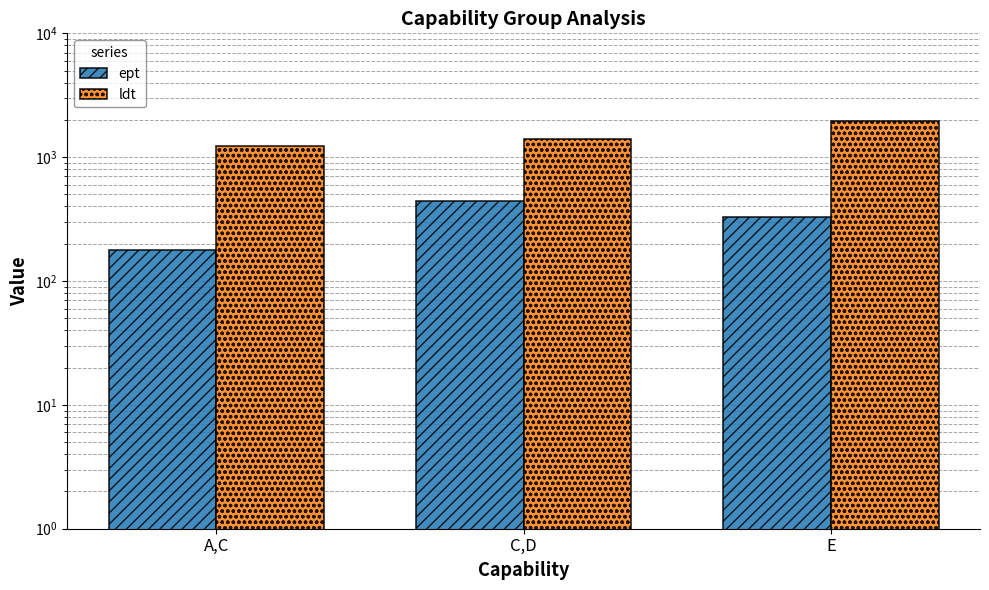

Between C,D and E, which is larger?

C,D